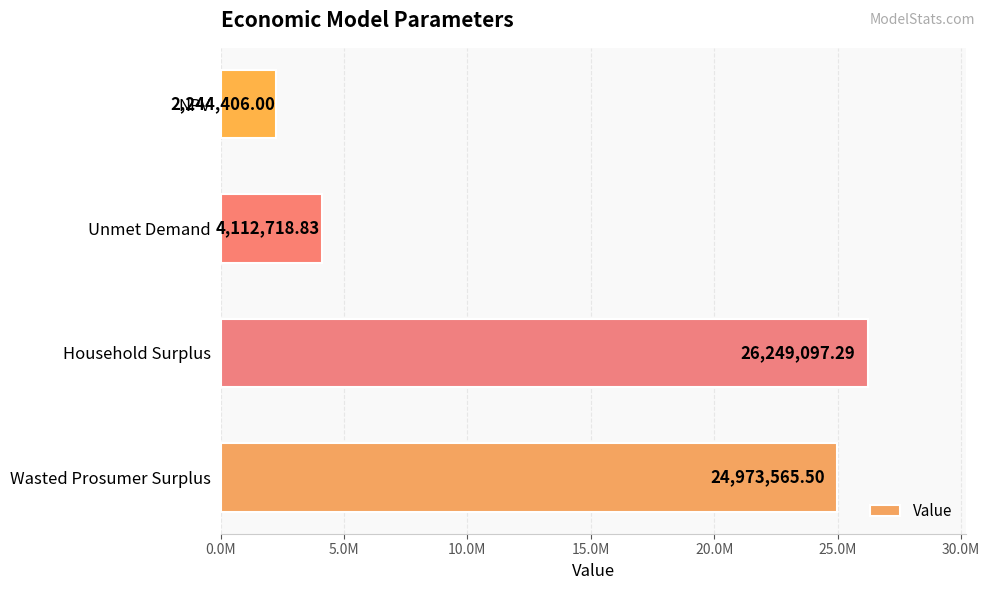

Rank the categories by value from lowest to highest.

NPV, Unmet Demand, Wasted Prosumer Surplus, Household Surplus